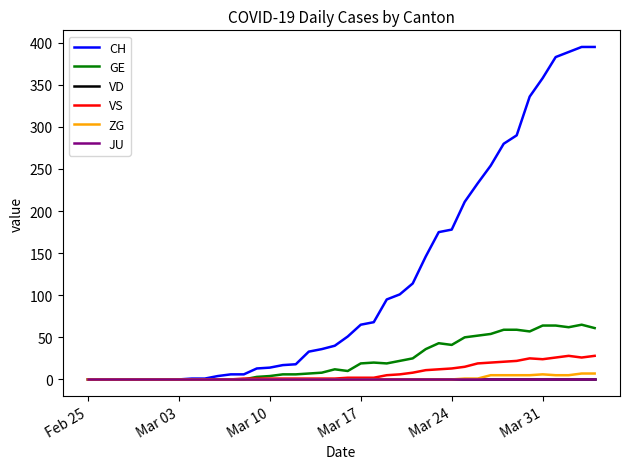

Does the chart have visible grid lines?

No